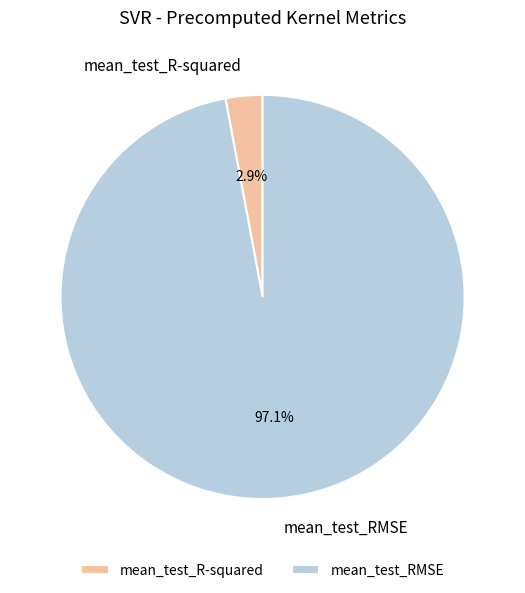

Does any single category account for the majority?

Yes